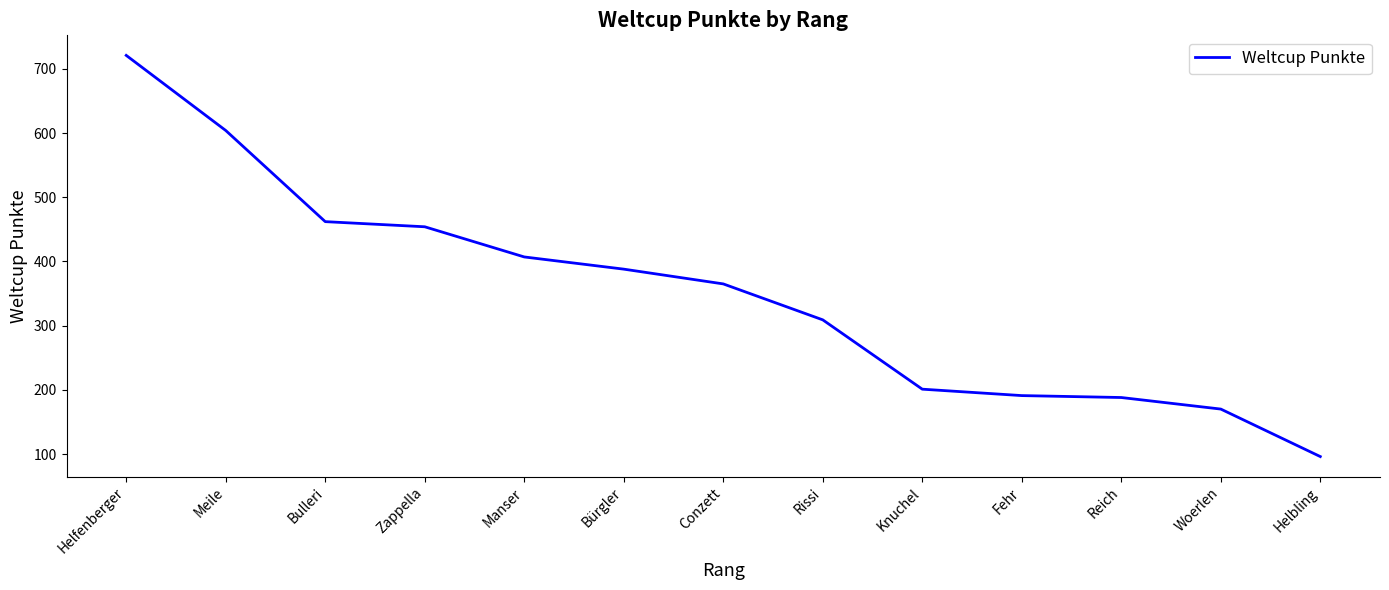

True or false: the data shows 737 at Bulleri.

False